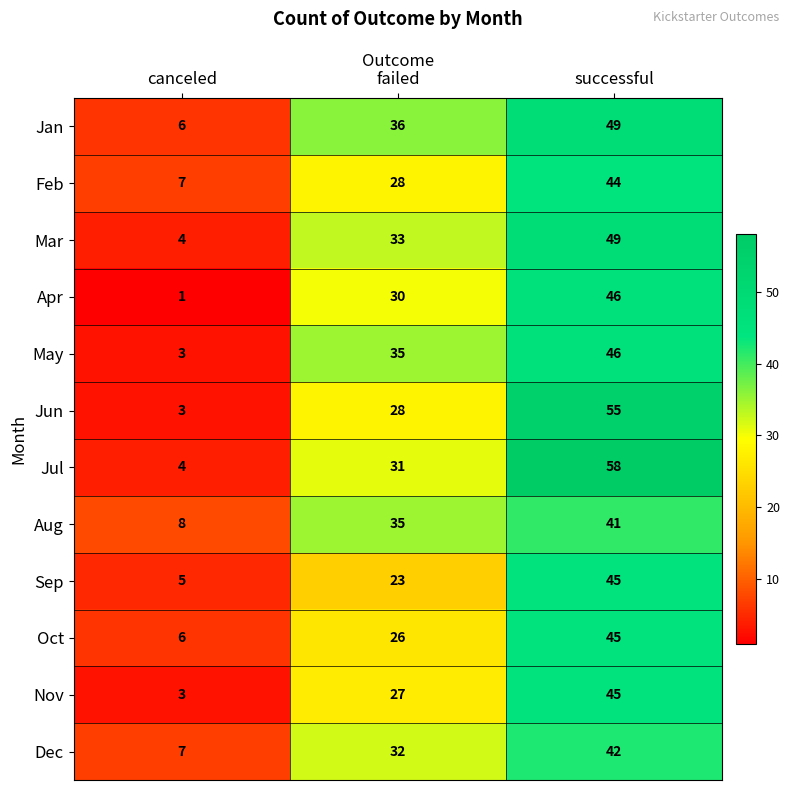

What is the difference between the Nov values at successful and failed?

18